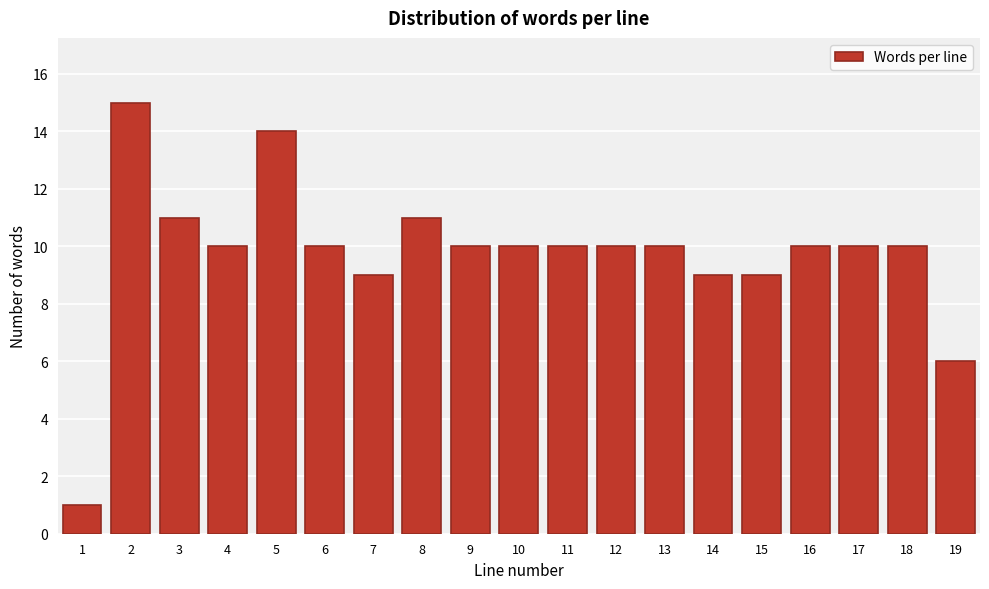

Reading right to left, what are all the values shown in this chart?

19=6	18=10	17=10	16=10	15=9	14=9	13=10	12=10	11=10	10=10	9=10	8=11	7=9	6=10	5=14	4=10	3=11	2=15	1=1